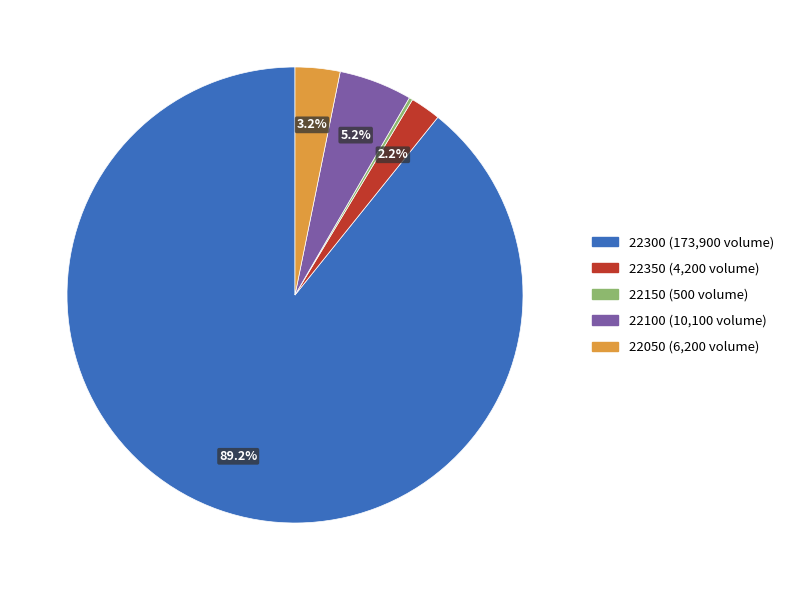

Is there any slice that represents more than half of the pie?

Yes